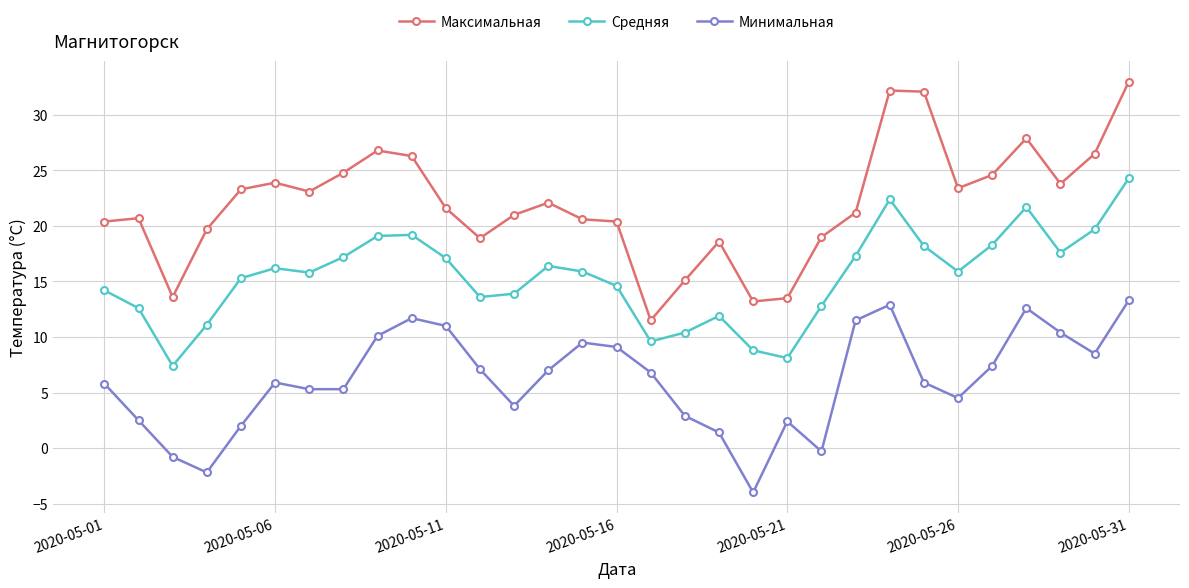

True or false: Средняя has more than 2 points higher than both neighbors.

True